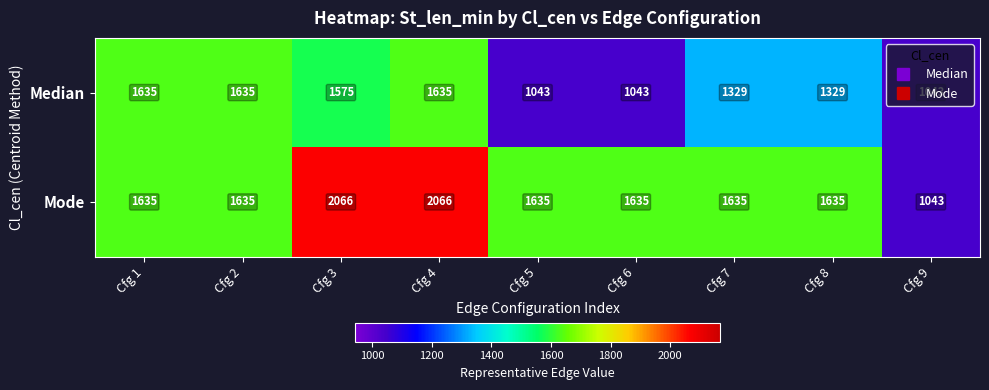

How many Median values are between 1043 and 1635?

9